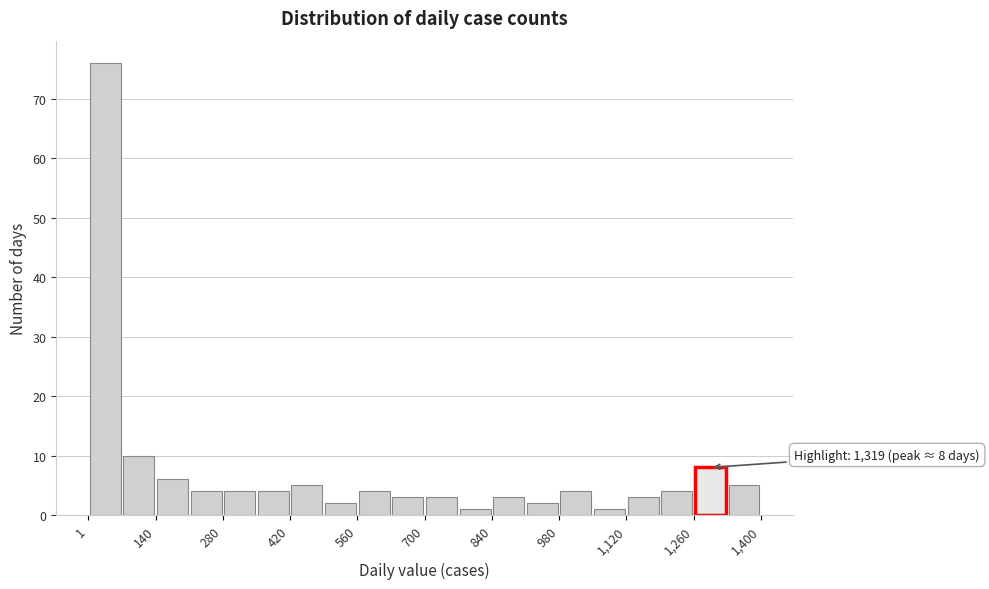

Read against the x-axis, roughly where is the centre of the tallest bar?

40